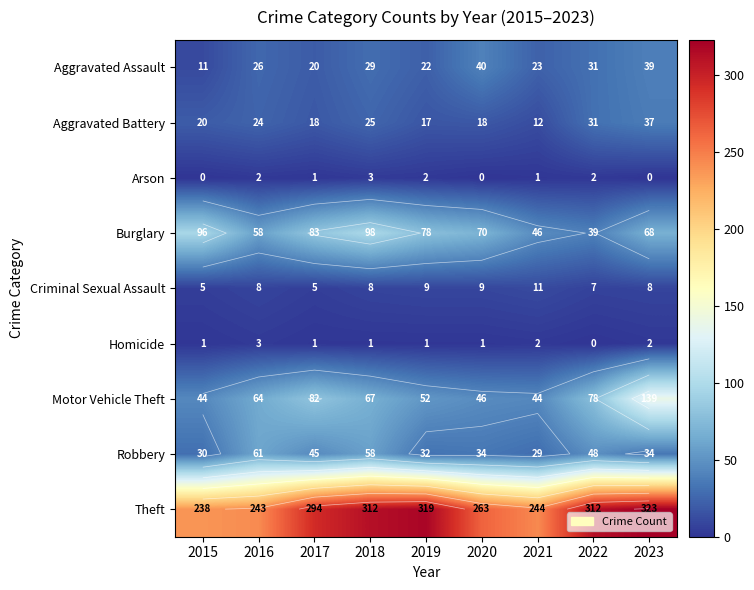

At which category does the chart reach its peak across all series?

2023